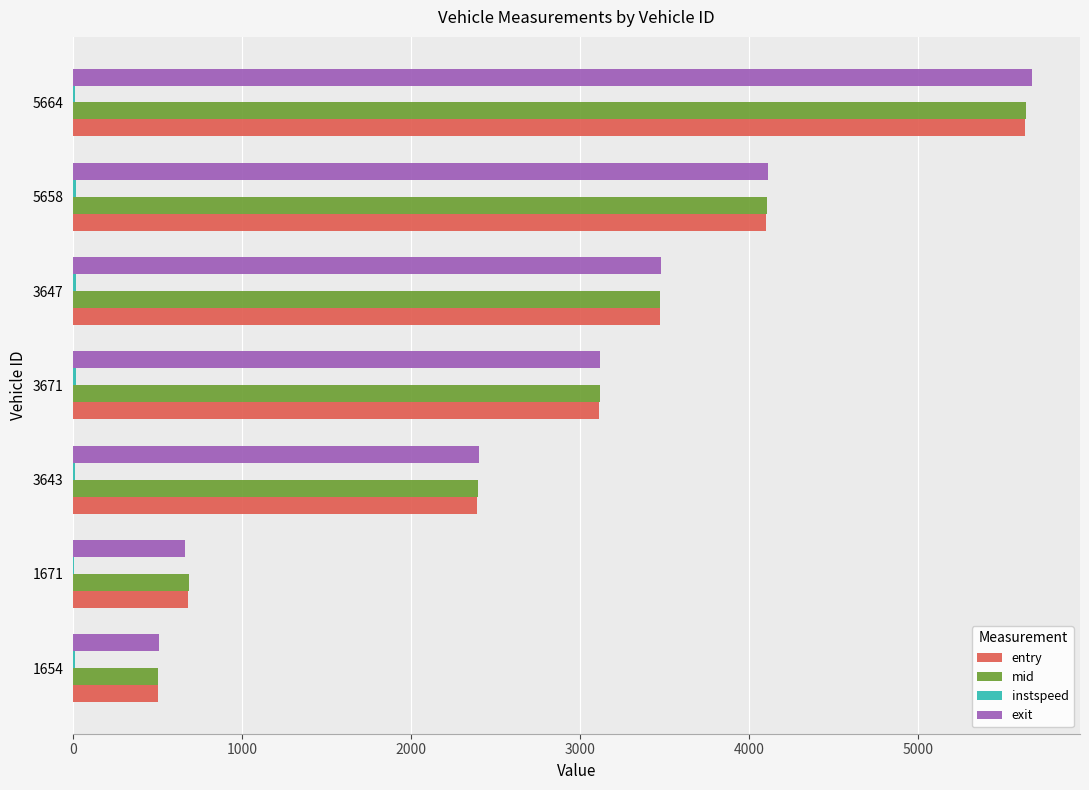

How many categories are shown in the chart?

7